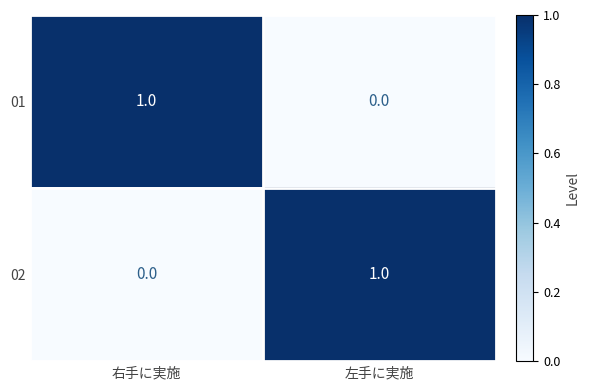

The value of 02 at 右手に実施 is 0. True or false?

True